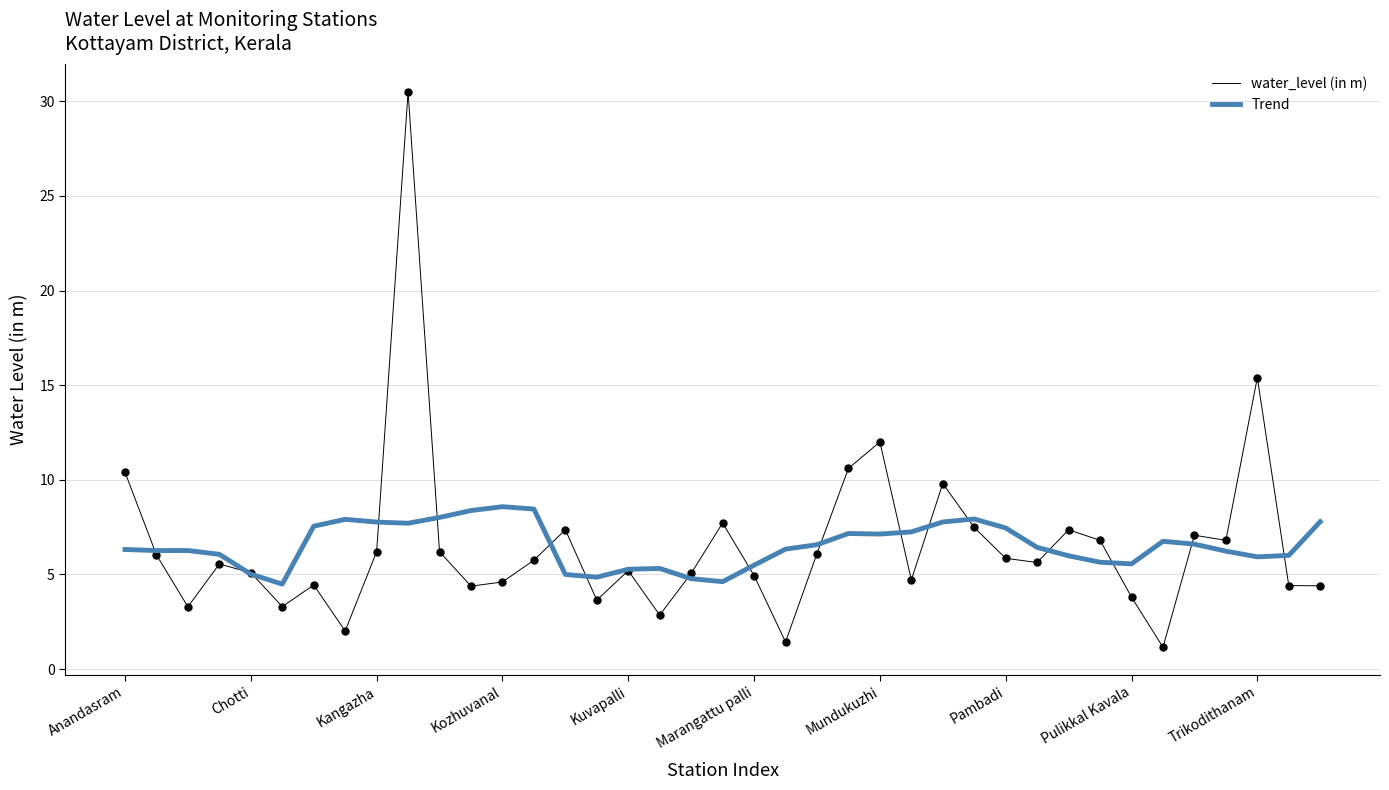

Rank the series by their maximum value, from lowest to highest.

Trend, water_level (in m)